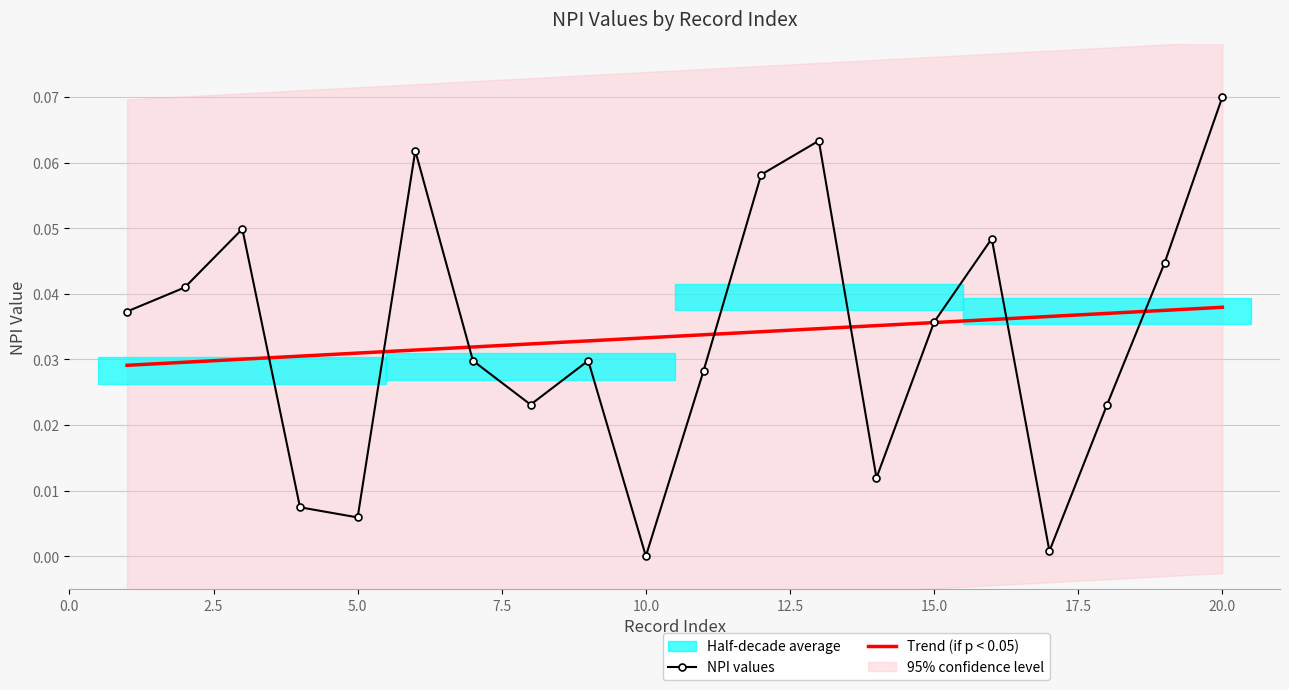

Is it true that NPI values equals 0.0 at 20.0?

False